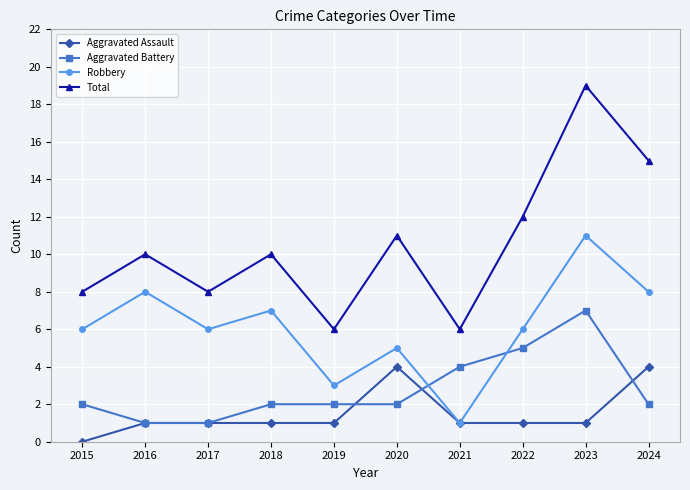

Reading right to left, list all the values displayed in this chart.

Aggravated Assault: 4	1	1	1	4	1	1	1	1	0
Aggravated Battery: 2	7	5	4	2	2	2	1	1	2
Robbery: 8	11	6	1	5	3	7	6	8	6
Total: 15	19	12	6	11	6	10	8	10	8